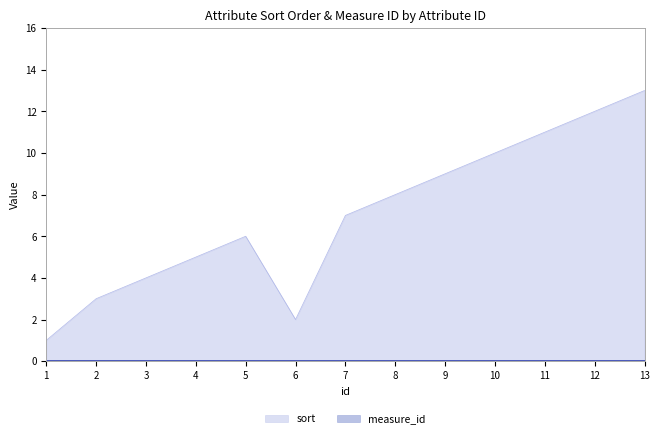

Reading right to left, transcribe all the data shown in this chart.

13	12	11	10	9	8	7	2	6	5	4	3	1